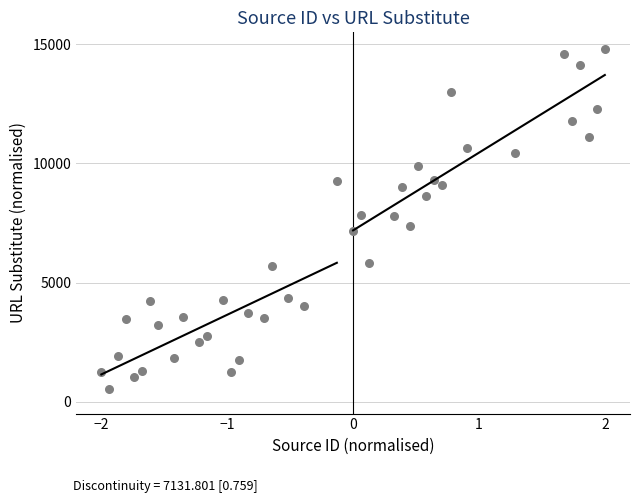

What is the range of X values (max minus min)?

4.0